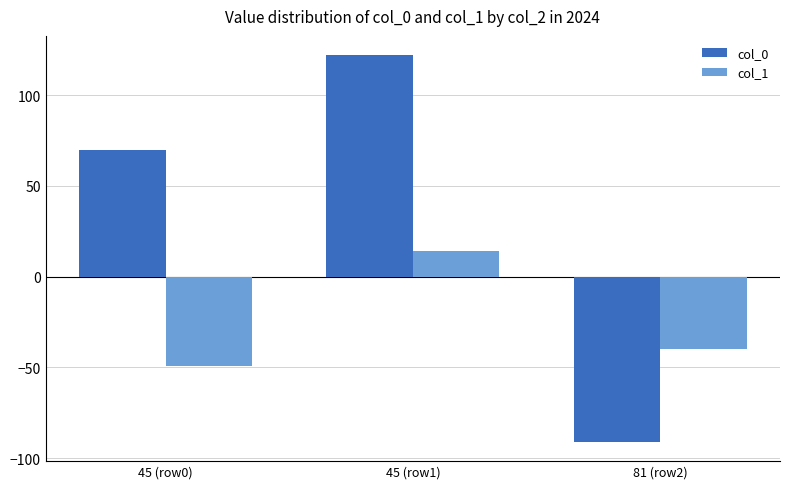

What position from the left is 45 (row0)?

1